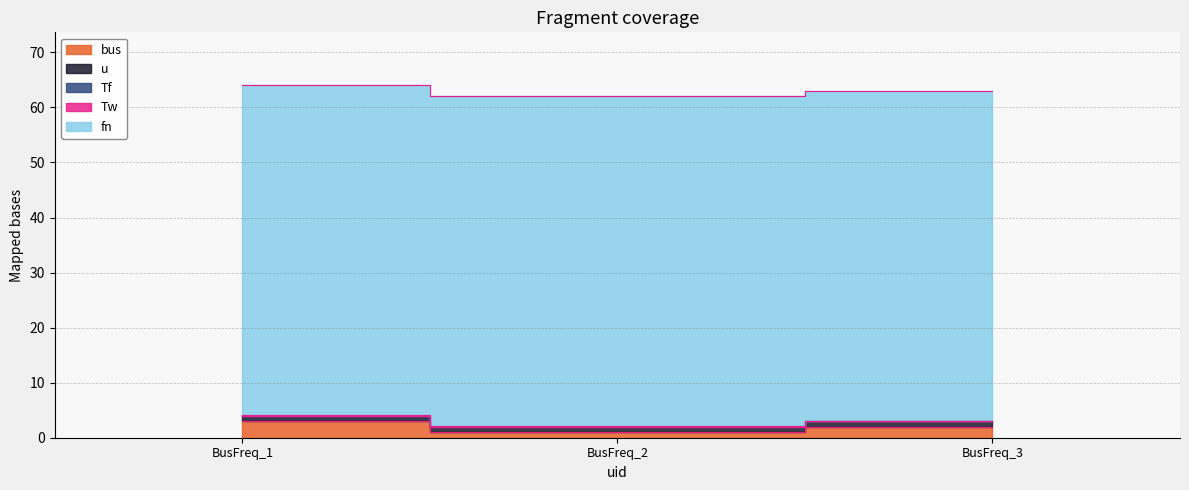

How many lines are shown in the chart?

5